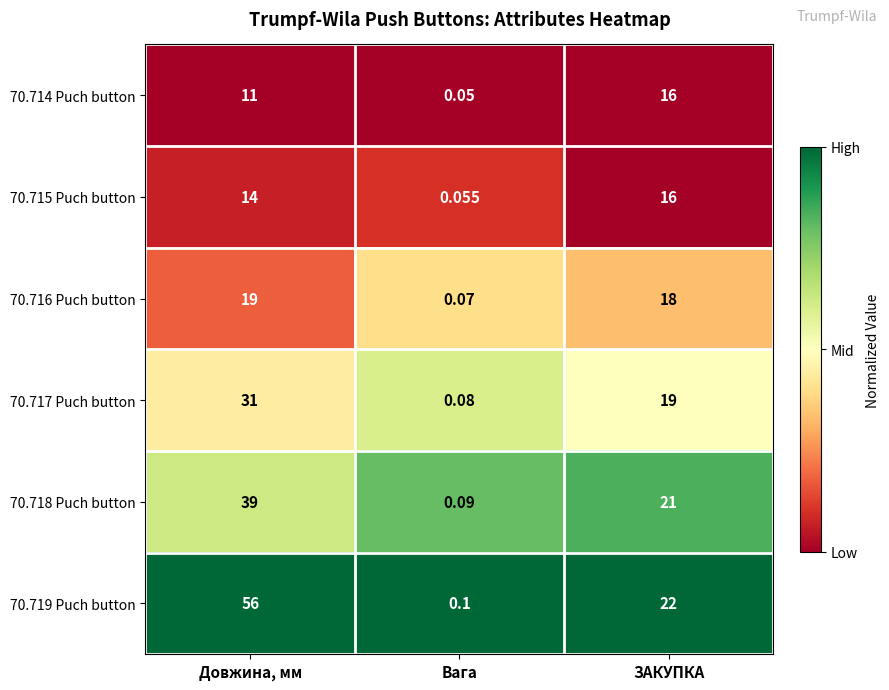

At which label does 70.719 Puch button reach its minimum?

Вага